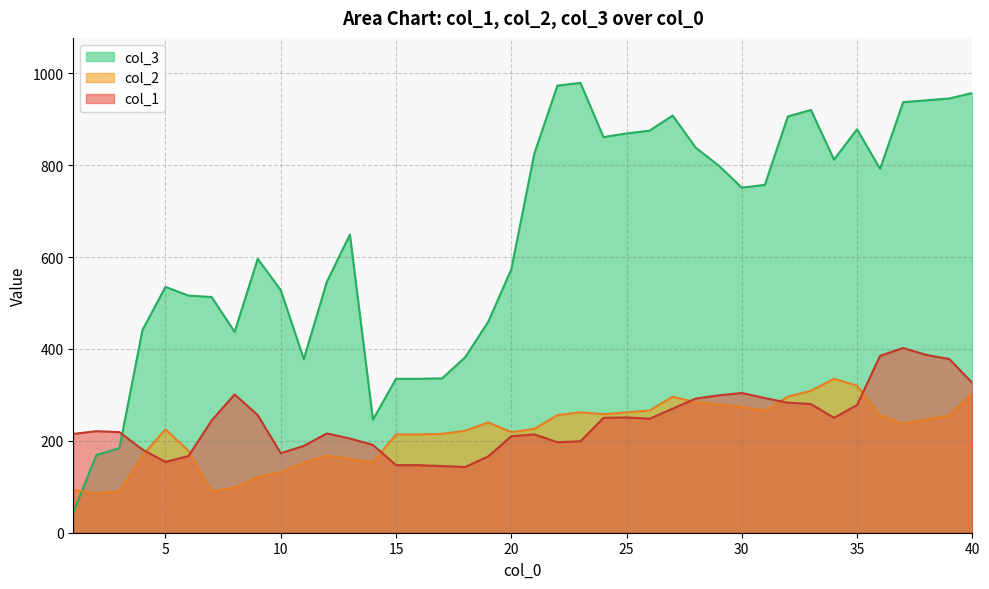

Is it true that col_2 equals 35 at 10?

False